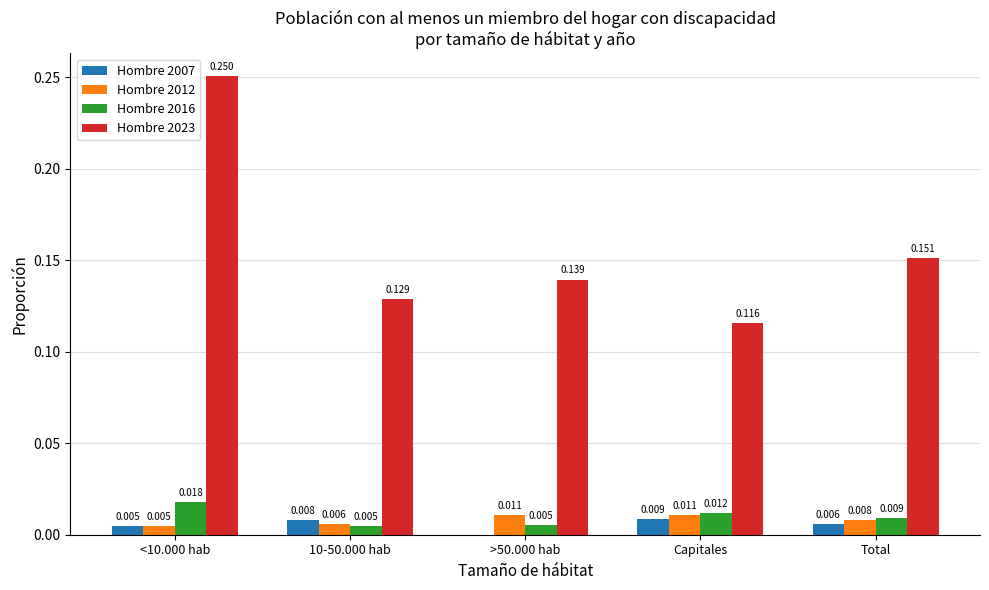

Is the value of Hombre 2023 at Capitales greater than the value of Hombre 2007 at Total?

Yes